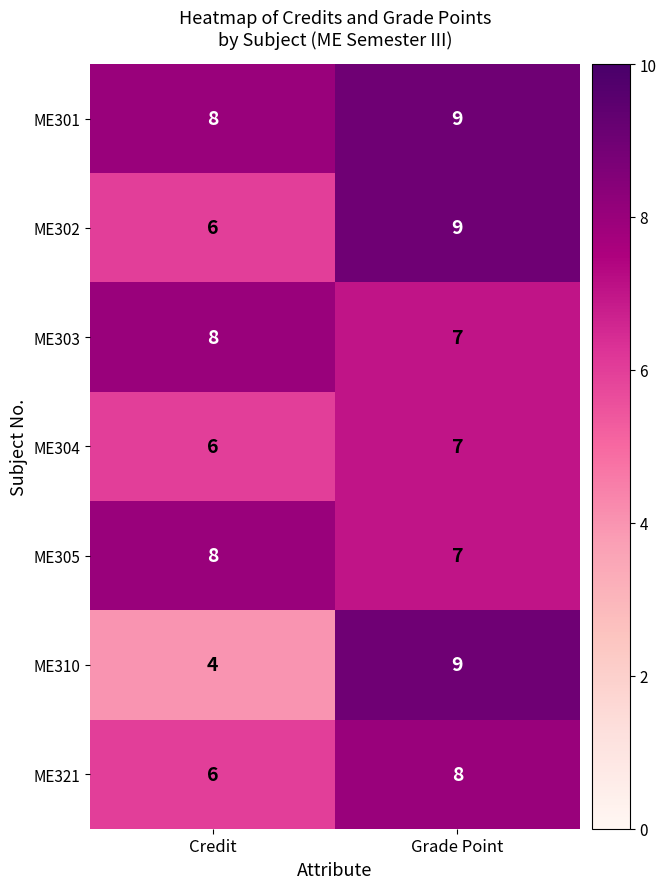

What is the sum of the ME301 values at Grade Point and Credit?

17